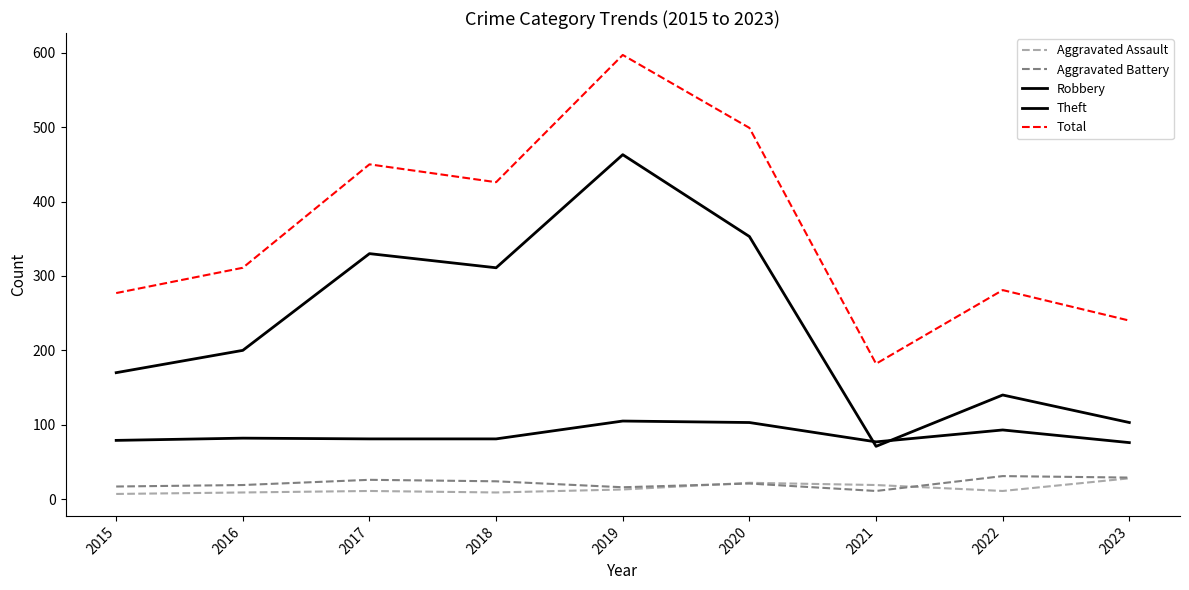

What is the value of the Aggravated Assault point at the 7th from the left?

19